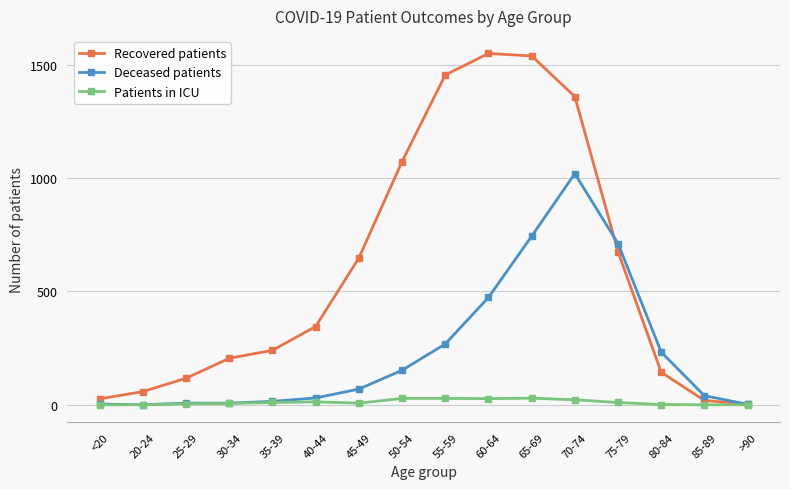

At 55-59, list the series in order from smallest to largest.

Patients in ICU, Deceased patients, Recovered patients